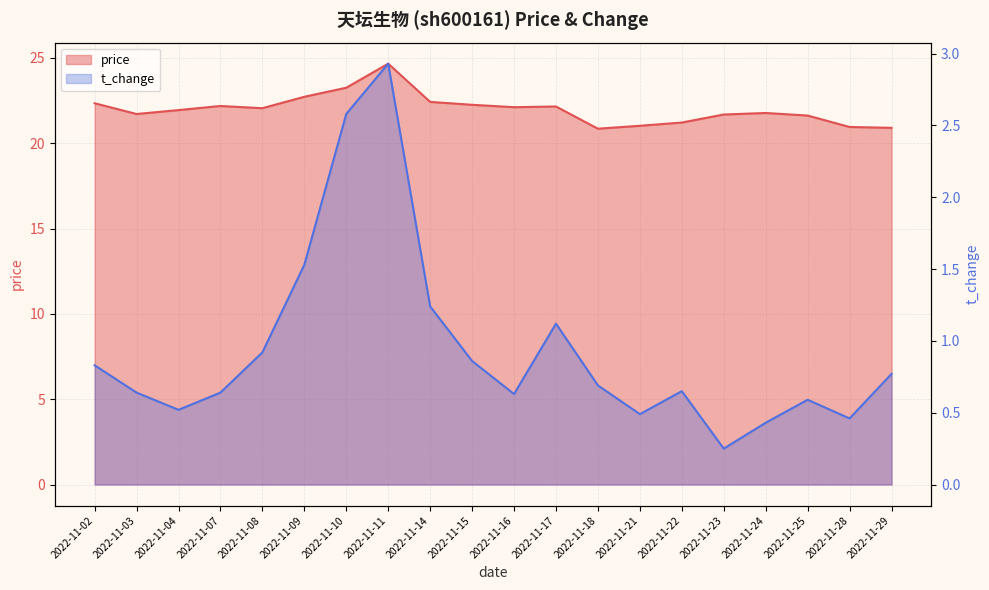

At which label does t_change reach its minimum?

2022-11-23